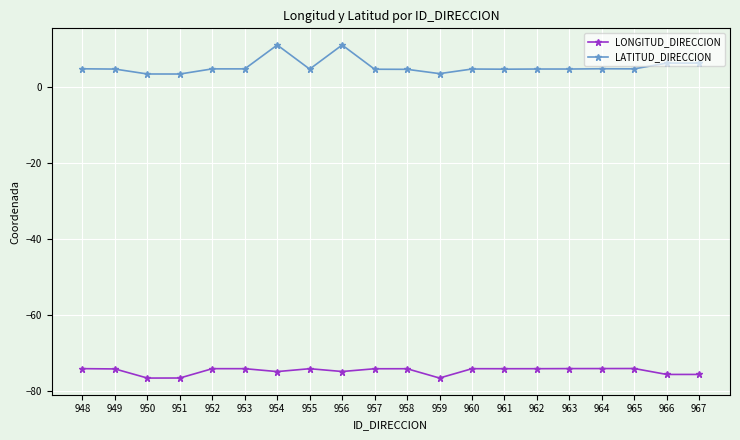

True or false: LATITUD_DIRECCION has more than 1 interior local peaks.

True